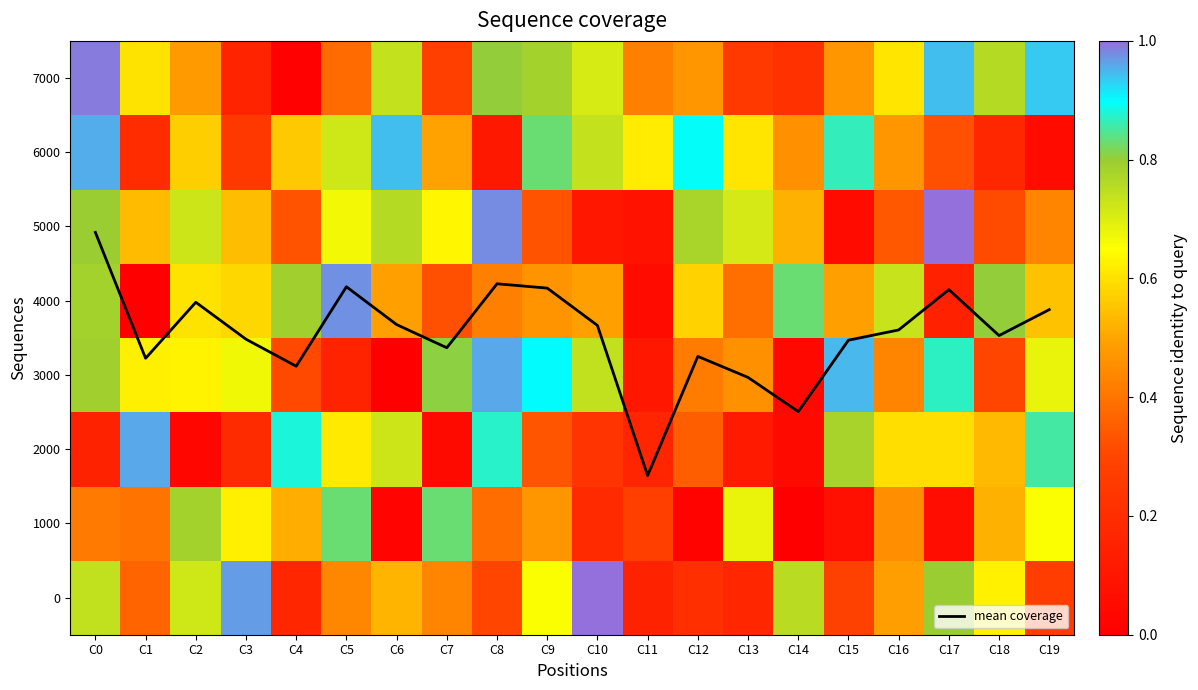

How many series are shown in this chart?

9